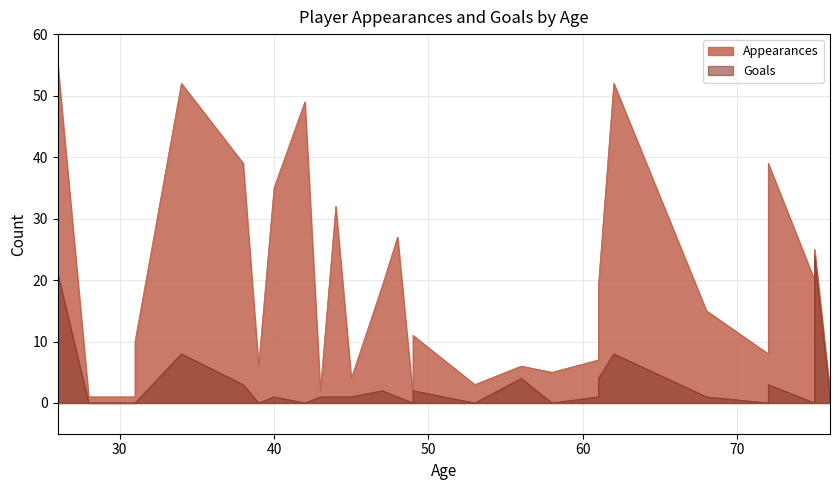

What is the greatest value displayed?

55